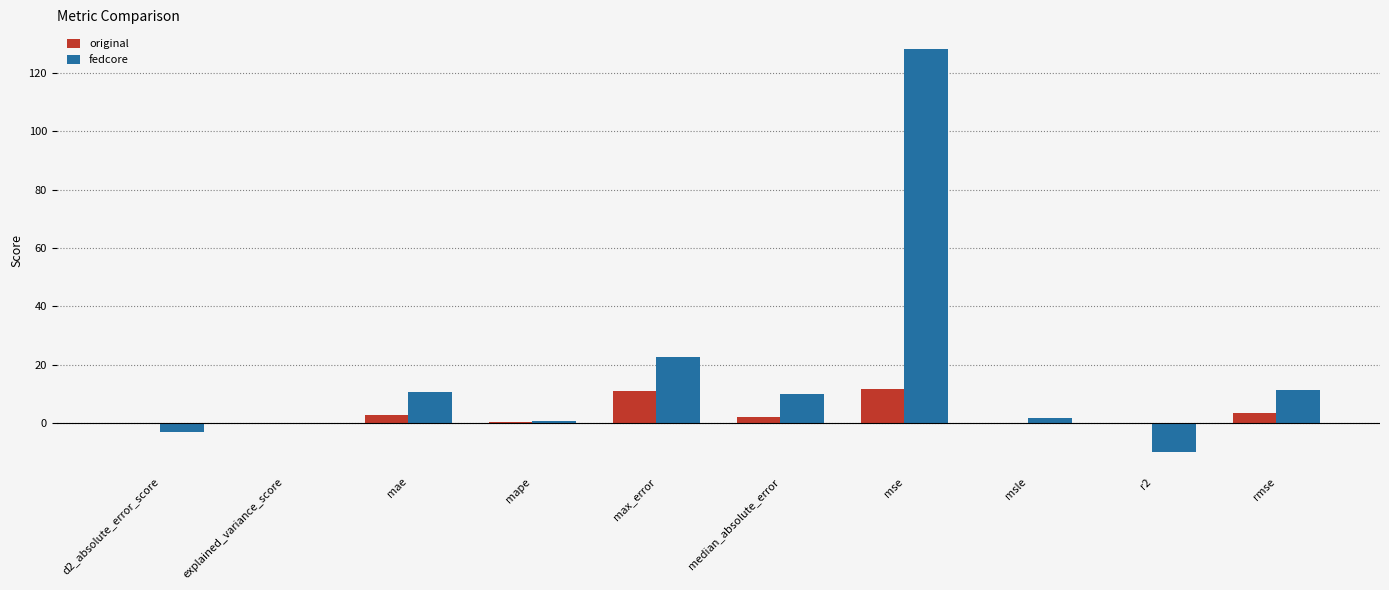

Is the value of original at mse greater than the value of fedcore at msle?

Yes